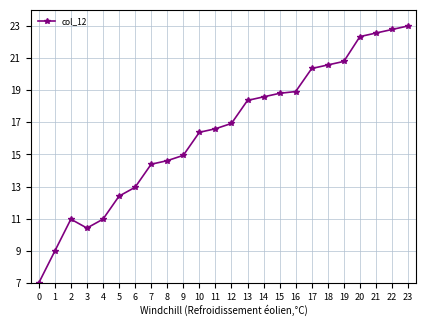

Does the chart have visible grid lines?

Yes